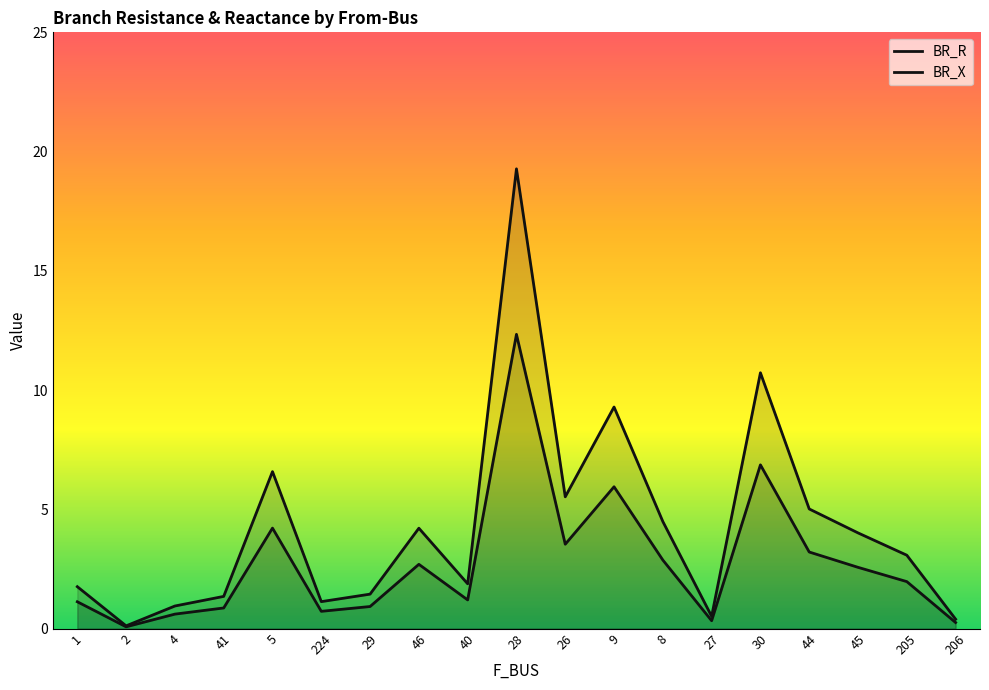

Count the number of data series in this chart.

2